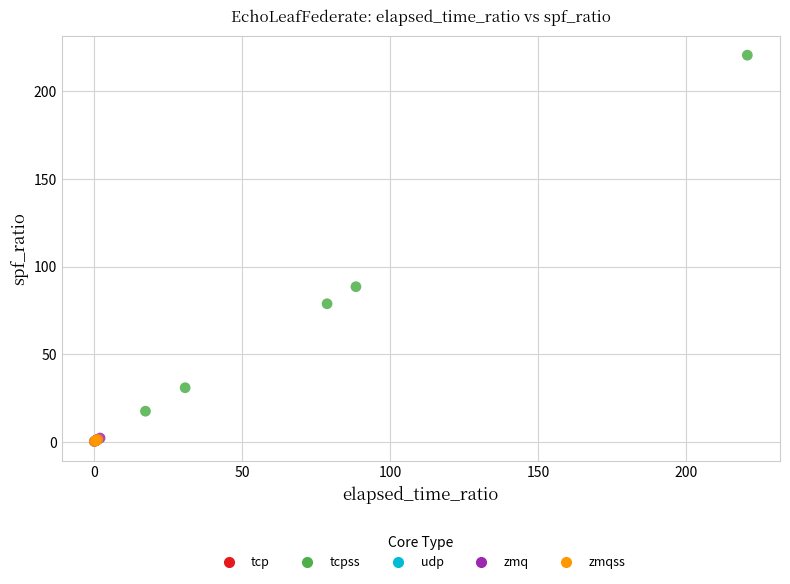

Which series reaches the maximum Y coordinate?

tcpss